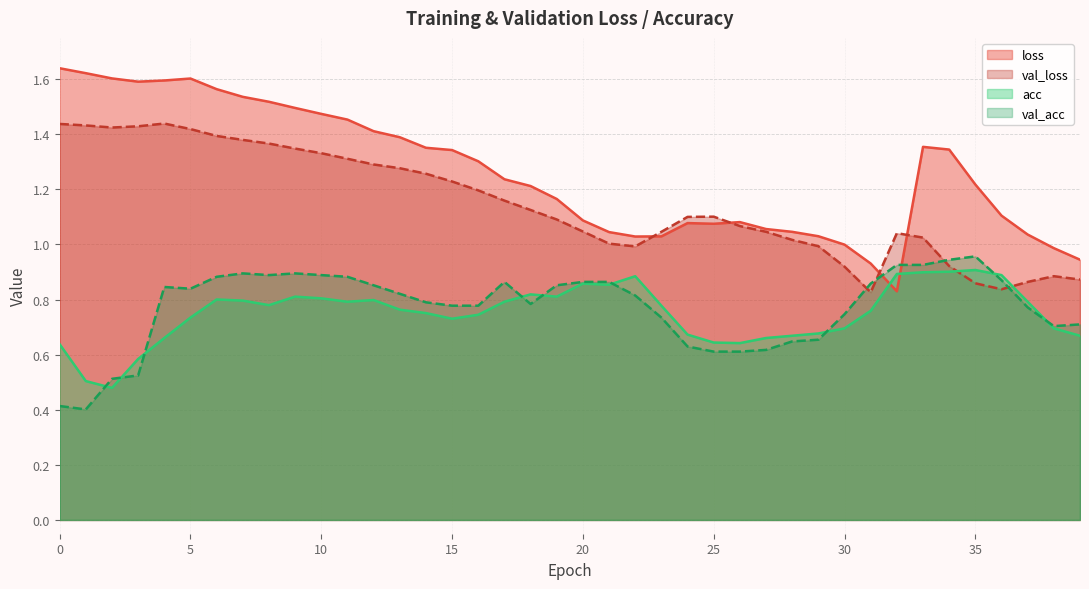

True or false: val_loss has a value of 1.0 at 23.

True